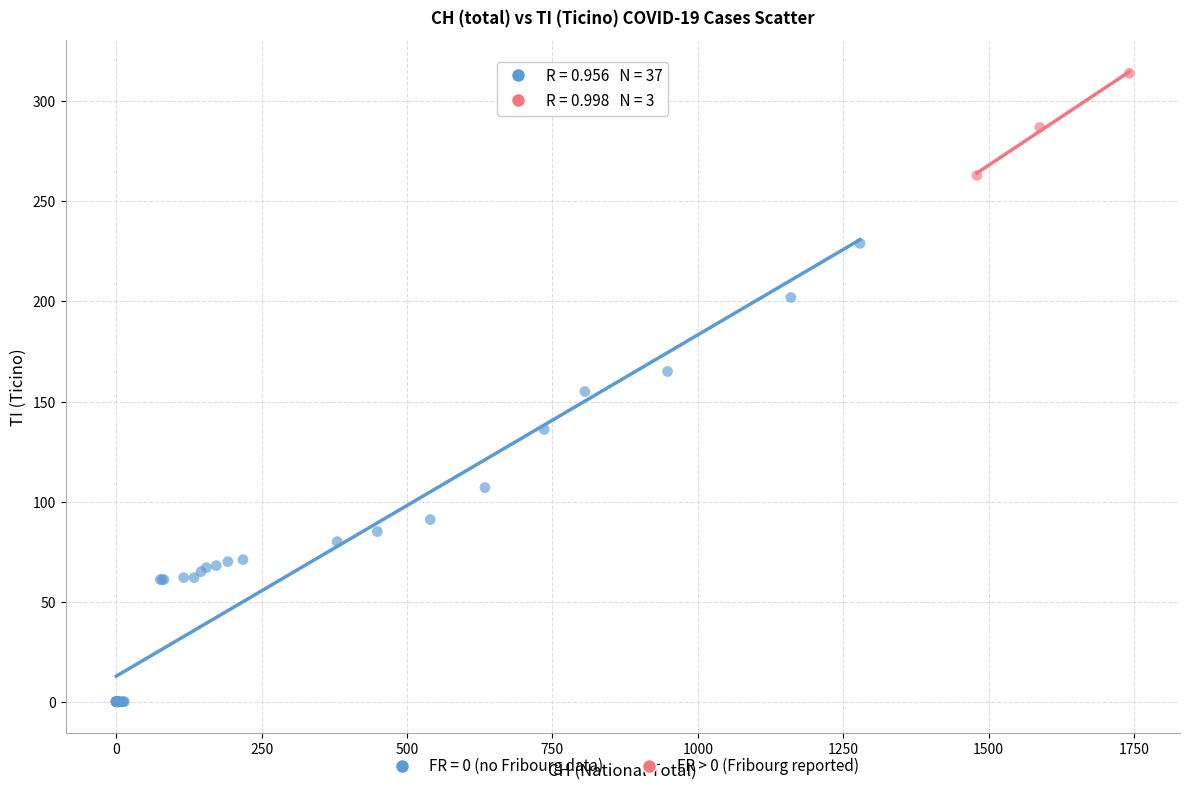

Which series reaches the minimum Y coordinate?

FR = 0 (no Fribourg data)